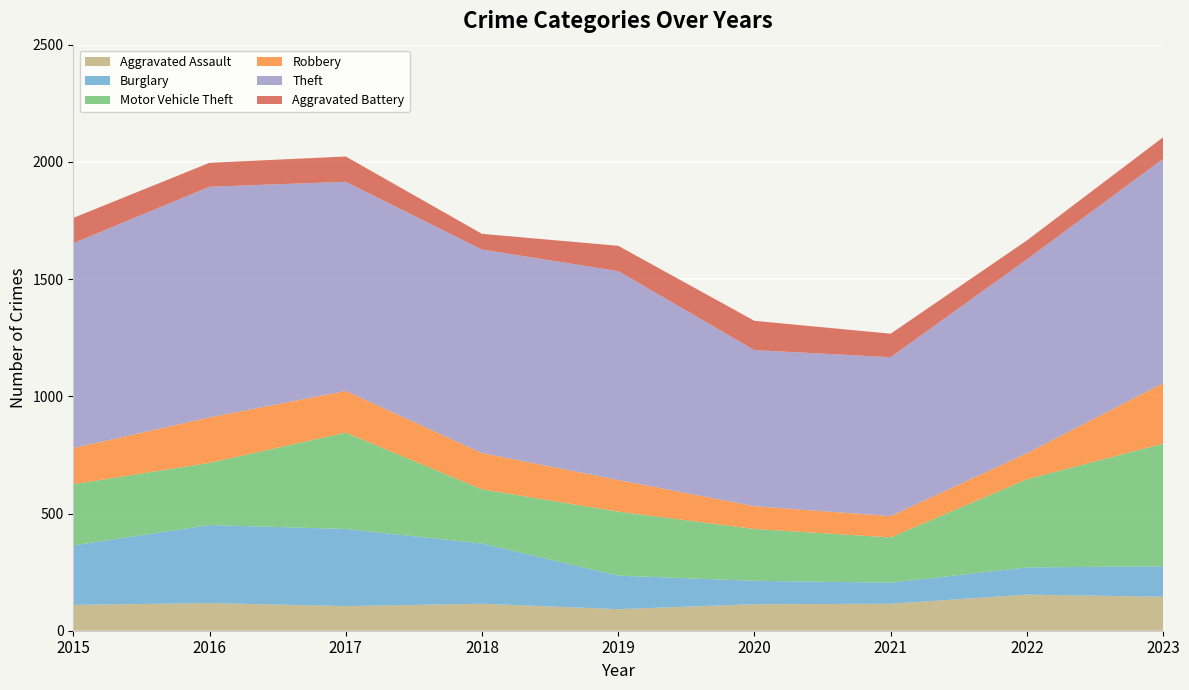

Reading left to right, list all the values displayed in this chart.

Aggravated Assault: 110	118	105	115	92	113	115	154	145
Burglary: 254	333	329	257	143	100	90	116	130
Motor Vehicle Theft: 261	265	411	231	273	221	193	376	523
Robbery: 154	194	178	155	135	97	91	111	258
Theft: 874	984	892	868	891	666	678	827	957
Aggravated Battery: 108	102	108	67	108	125	100	81	92